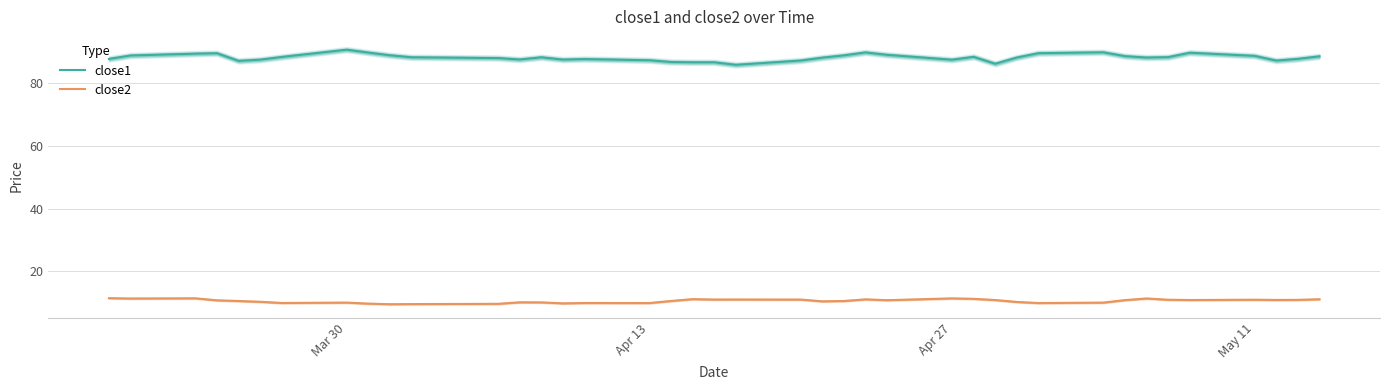

What is the greatest value displayed?

90.8